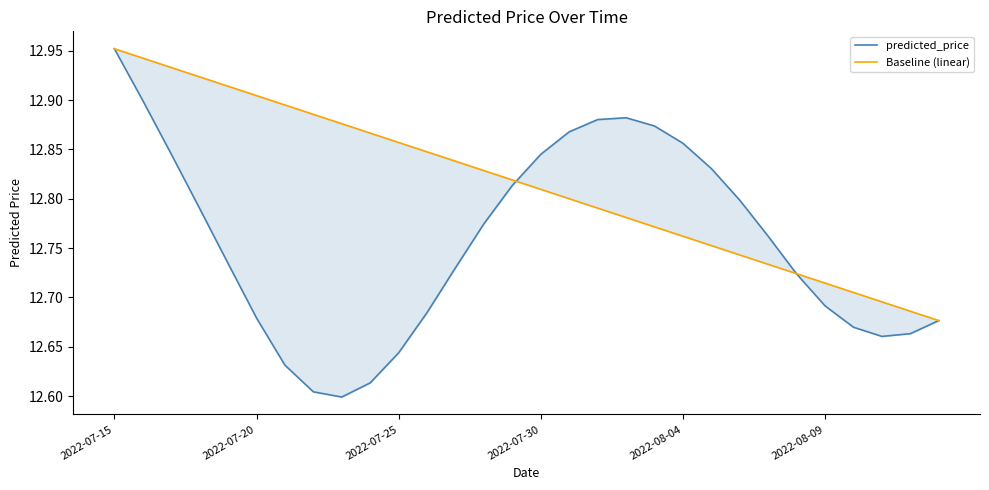

At how many categories does at least one series exceed 12?

30